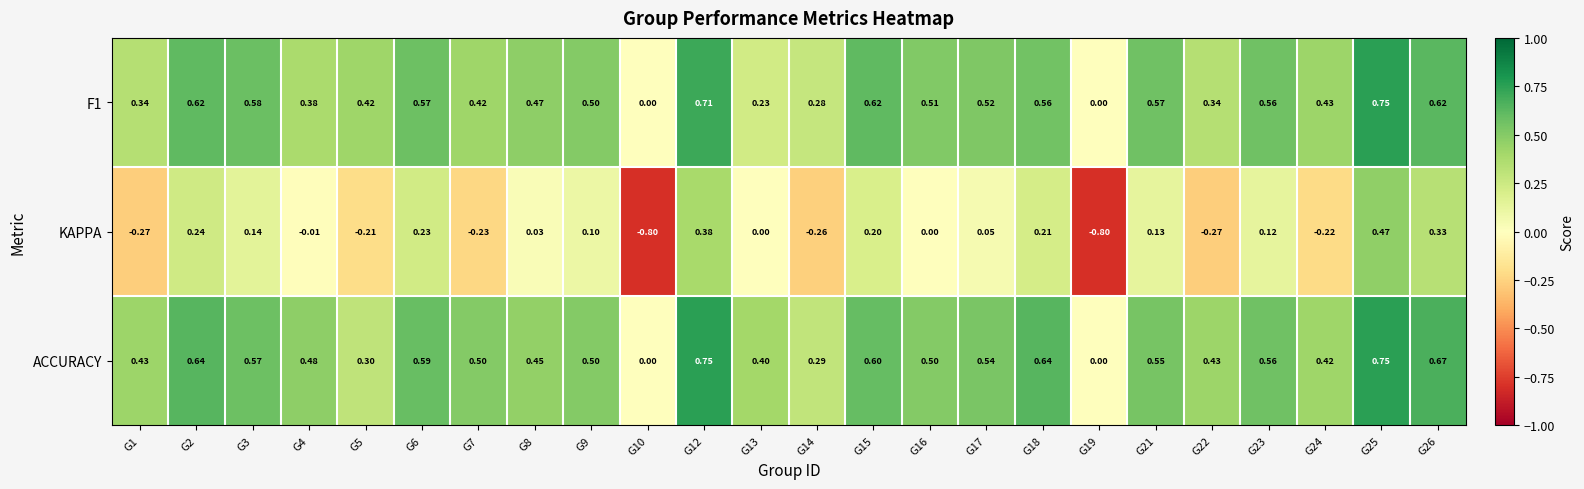

At G14, list the series in order from largest to smallest.

ACCURACY, F1, KAPPA